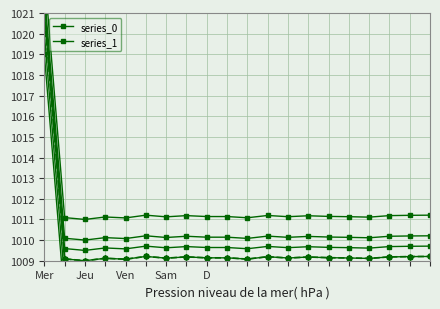

What is the difference between the maximum and second lowest values in the values series?

11.9